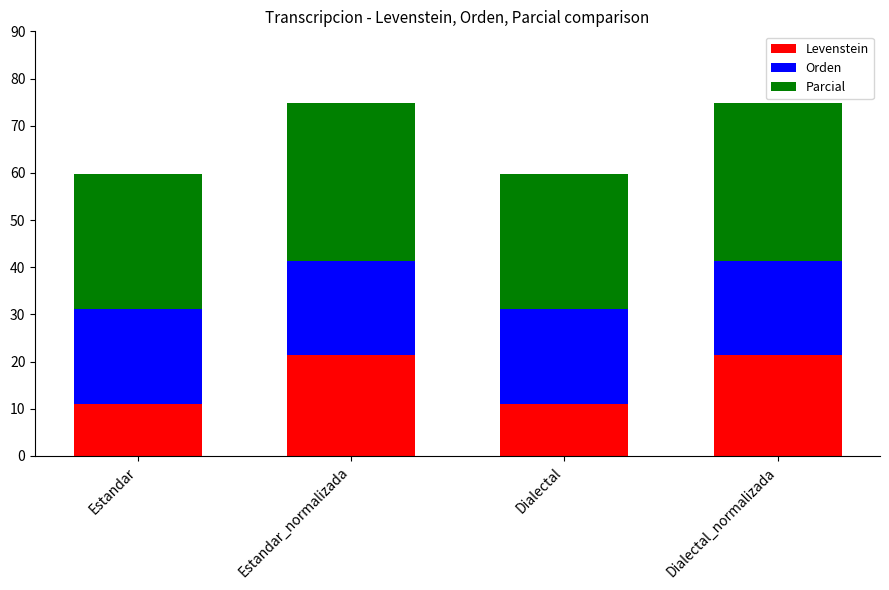

Reading right to left, what are the values for Levenstein?

21.4	11.1	21.4	11.1